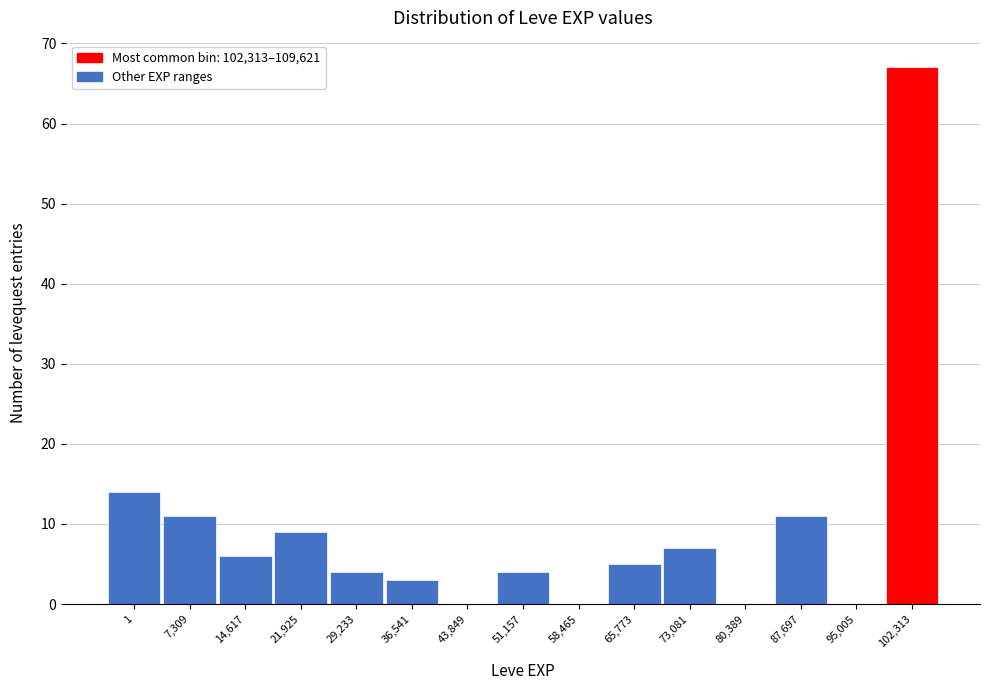

Reading left to right, transcribe all the data shown in this chart.

1=14	7,309=11	14,617=6	21,925=9	29,233=4	36,541=3	43,849=0	51,157=4	58,465=0	65,773=5	73,081=7	80,389=0	87,697=11	95,005=0	102,313=67